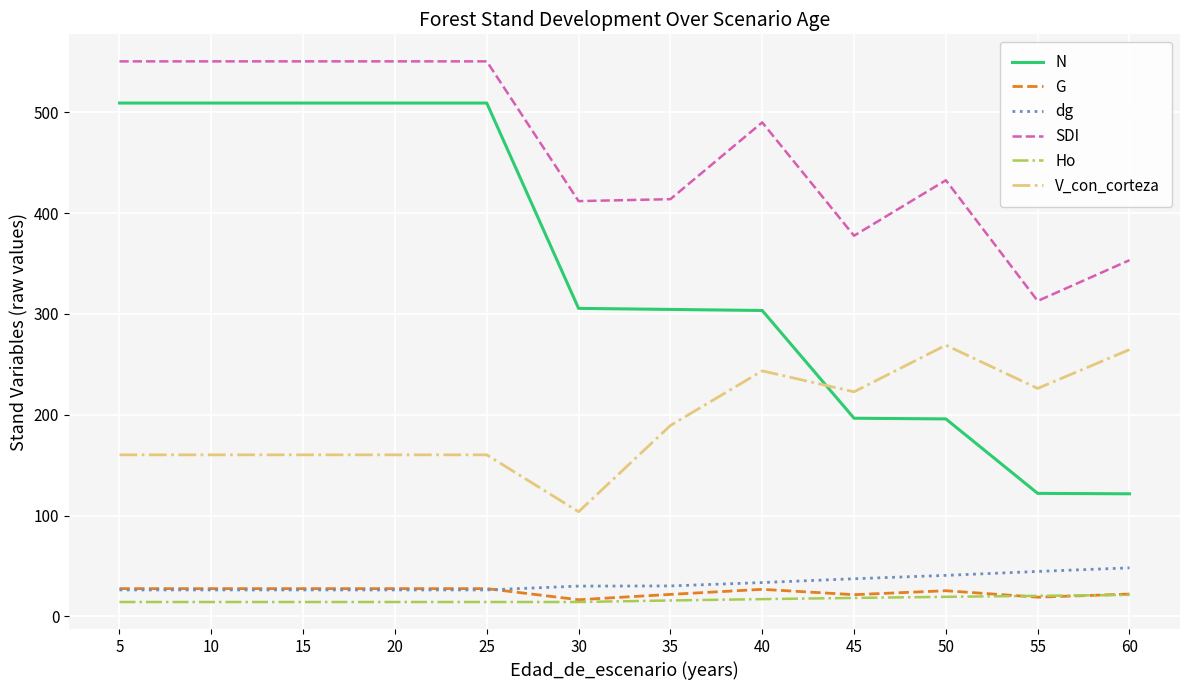

How many lines are shown in the chart?

6